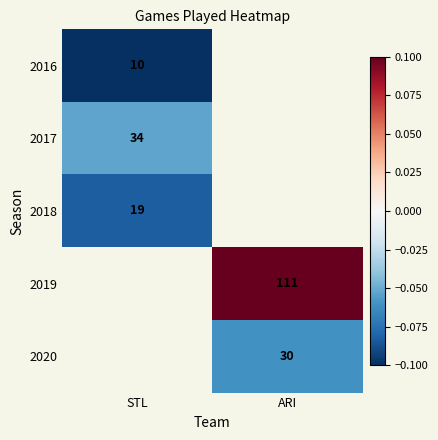

Is the value of 2020 at ARI greater than the value of 2018 at STL?

Yes